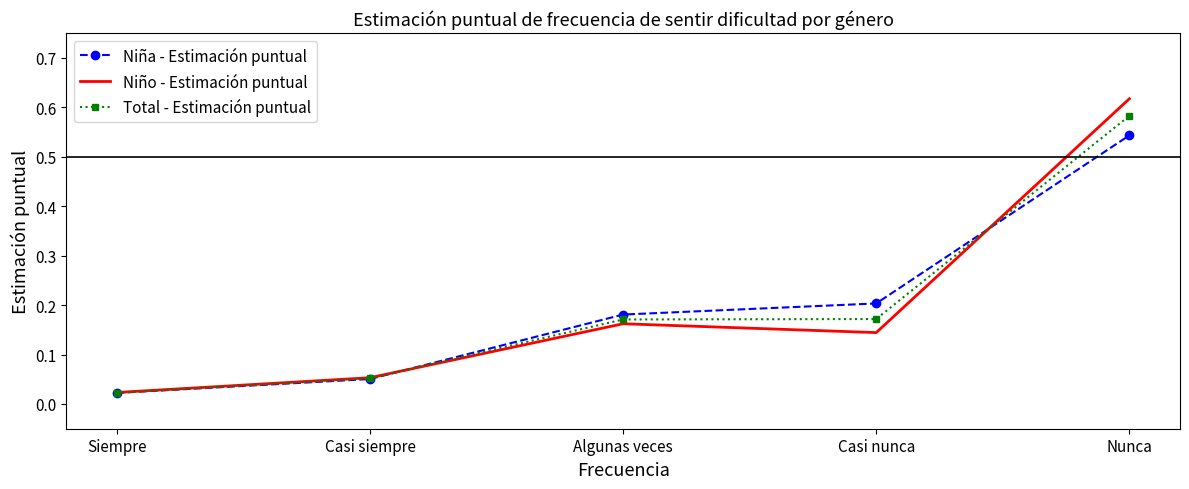

Which category has the lowest value in the Total - Estimación puntual series?

Siempre